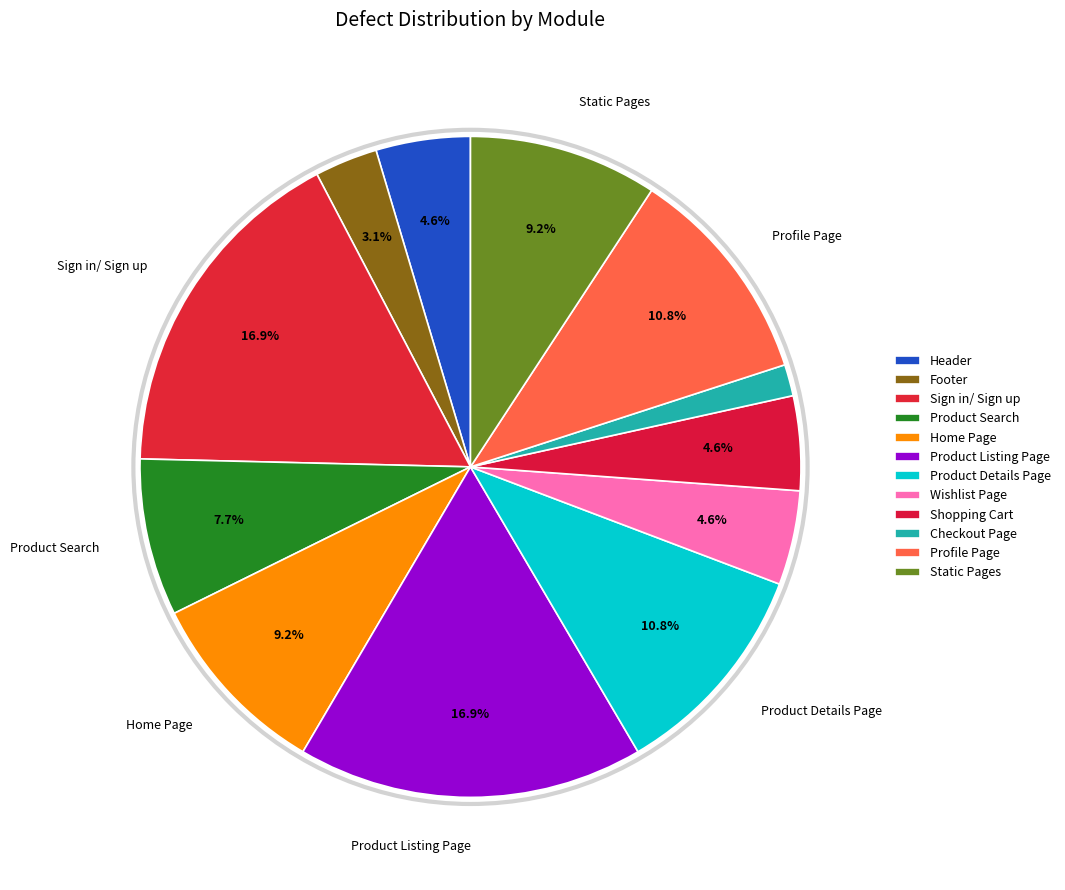

To the nearest percent, what is the average slice percentage?

8%